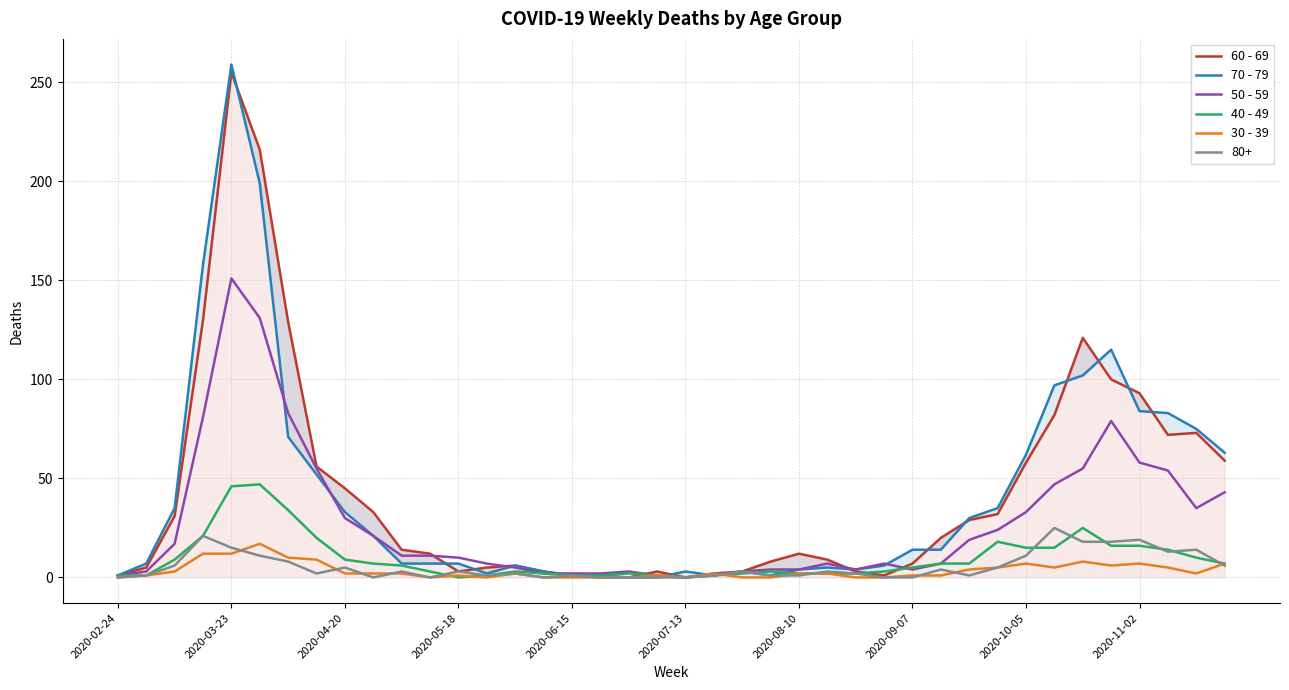

Between 23 and 35, which is larger?

35